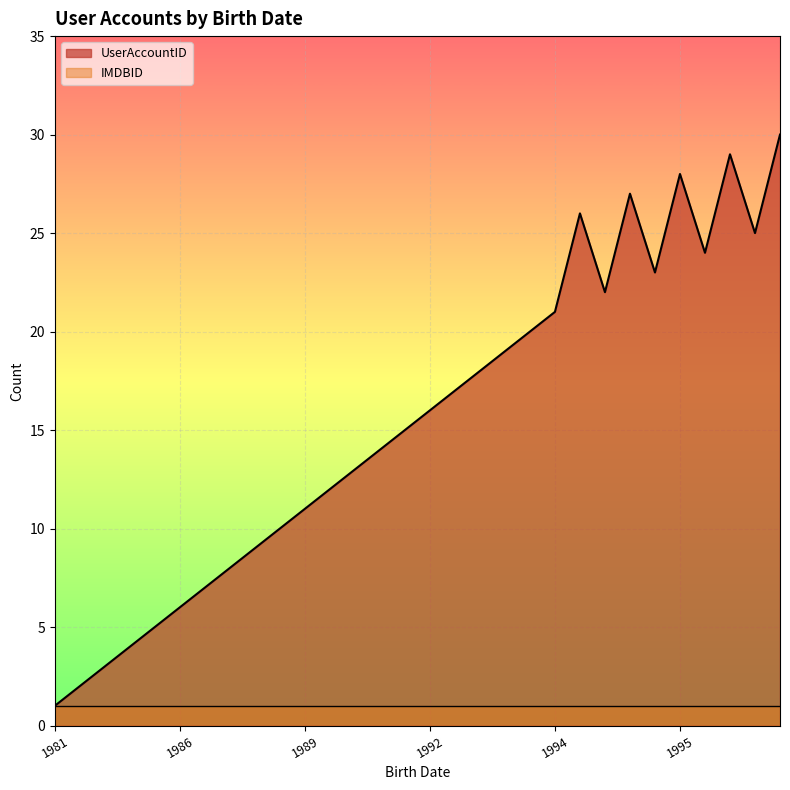

Which category has the lowest value across all series?

1981-07-15